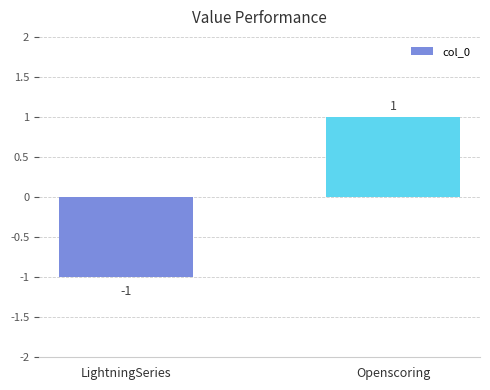

Reading left to right, what are all the values shown in this chart?

LightningSeries=-1	Openscoring=1